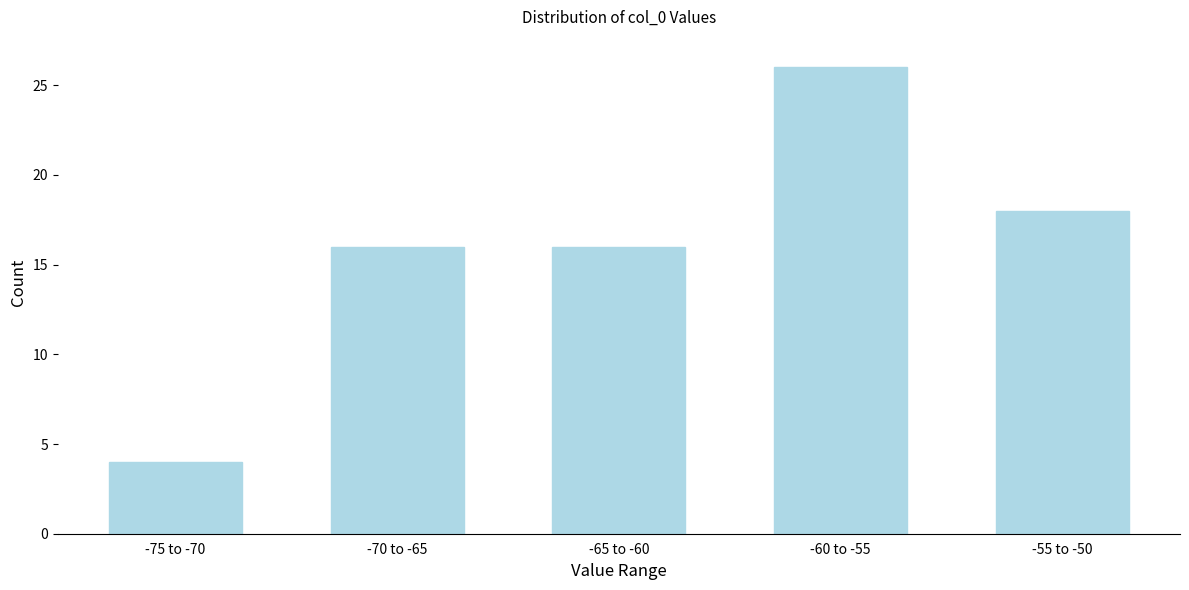

Reading left to right, extract all data points from this chart.

4	16	16	26	18